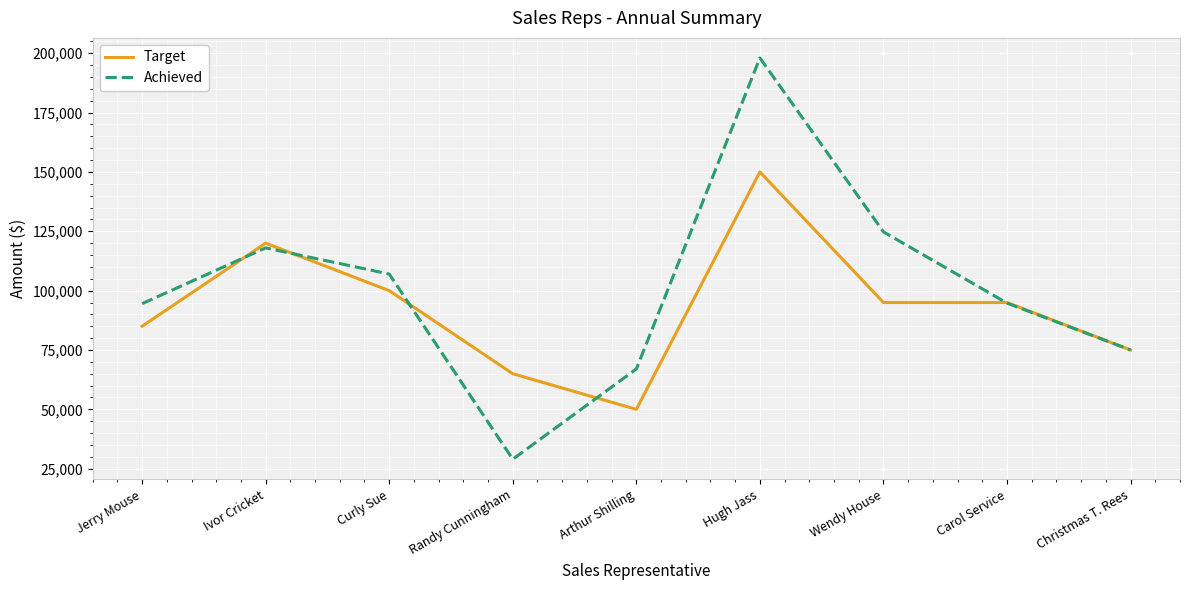

Is the value of Target at Arthur Shilling greater than the value of Achieved at Randy Cunningham?

Yes